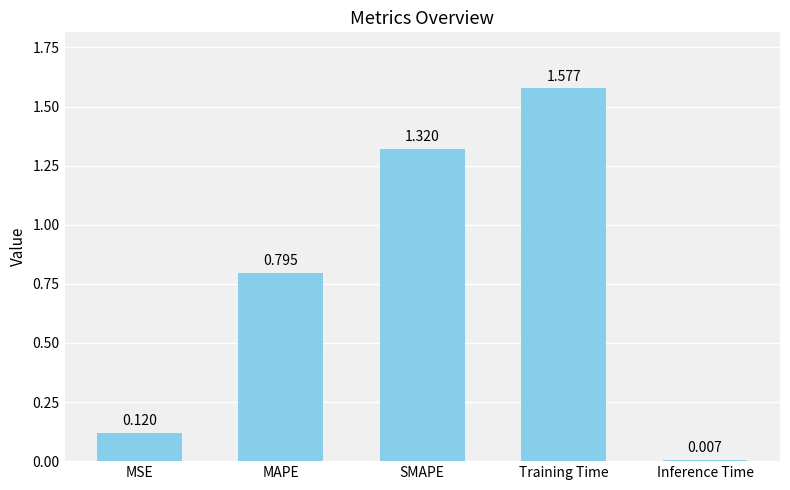

Where is the data nearest to the value 0?

Inference Time